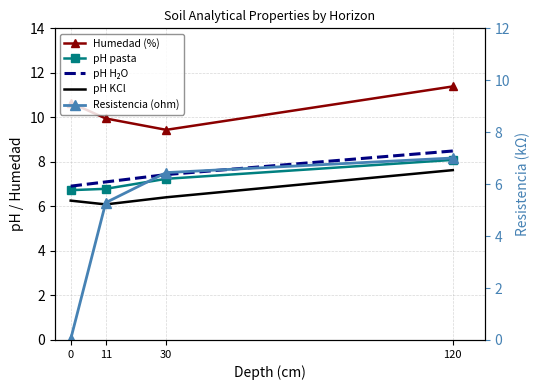

Reading right to left, what are all the values shown in this chart?

Humedad (%): 120=11.4	30=9.4	11=9.9	0=10.7
pH pasta: 120=8.1	30=7.2	11=6.8	0=6.7
pH H₂O: 120=8.5	30=7.4	11=7.1	0=6.9
pH KCl: 120=7.6	30=6.4	11=6.1	0=6.3
Resistencia (ohm): 120=7.0	30=6.4	11=5.3	0=0.0